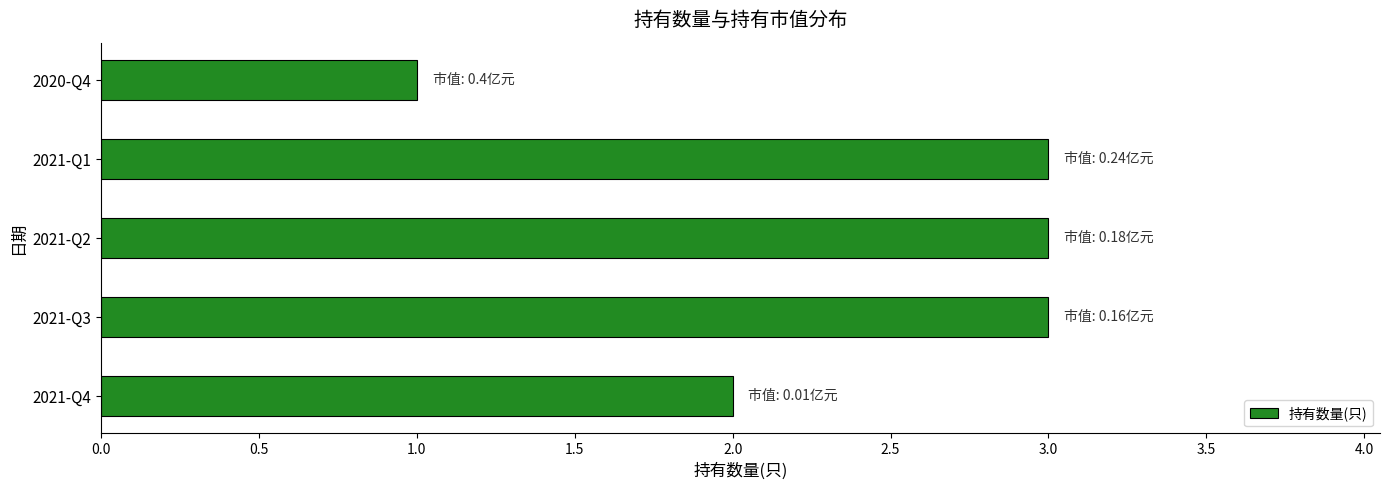

What is the average value?

2